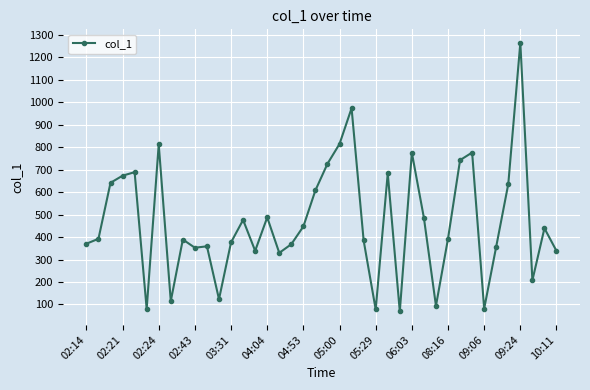

What is the smallest value displayed?

69.1